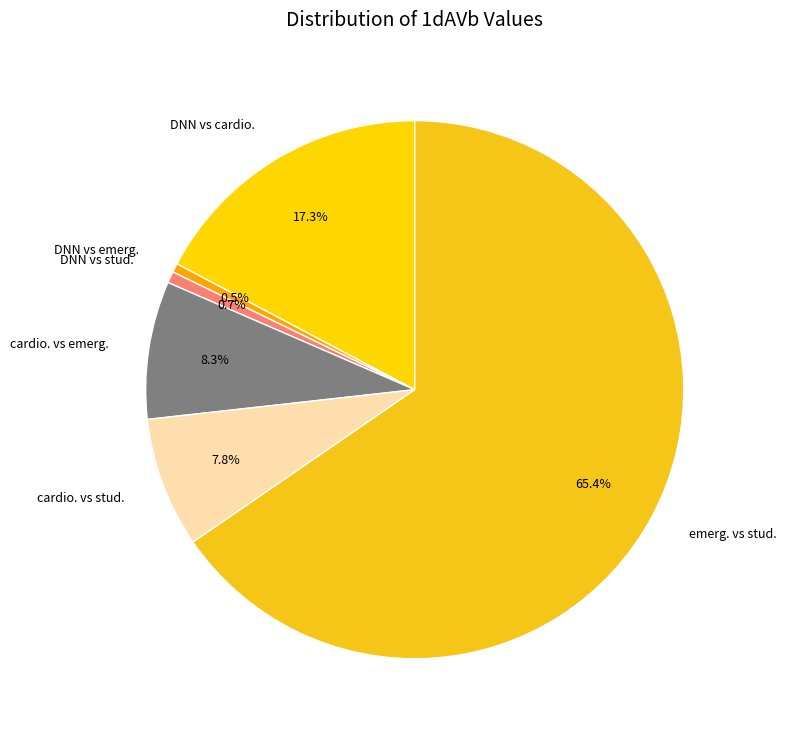

To the nearest percent, what is the difference between the largest and smallest slice percentages?

65%